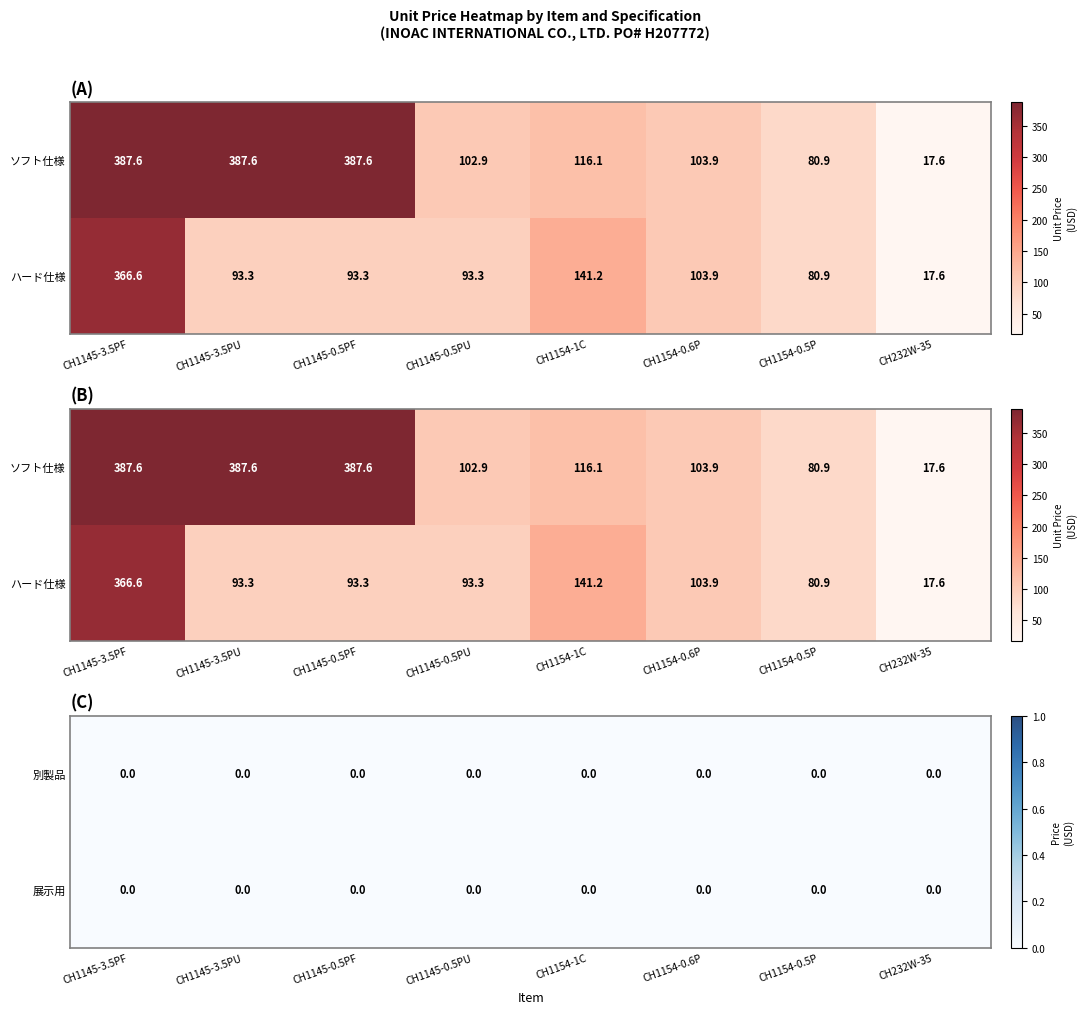

Between CH1145-0.5PF and CH232W-35, which series saw the biggest shift?

ソフト仕様